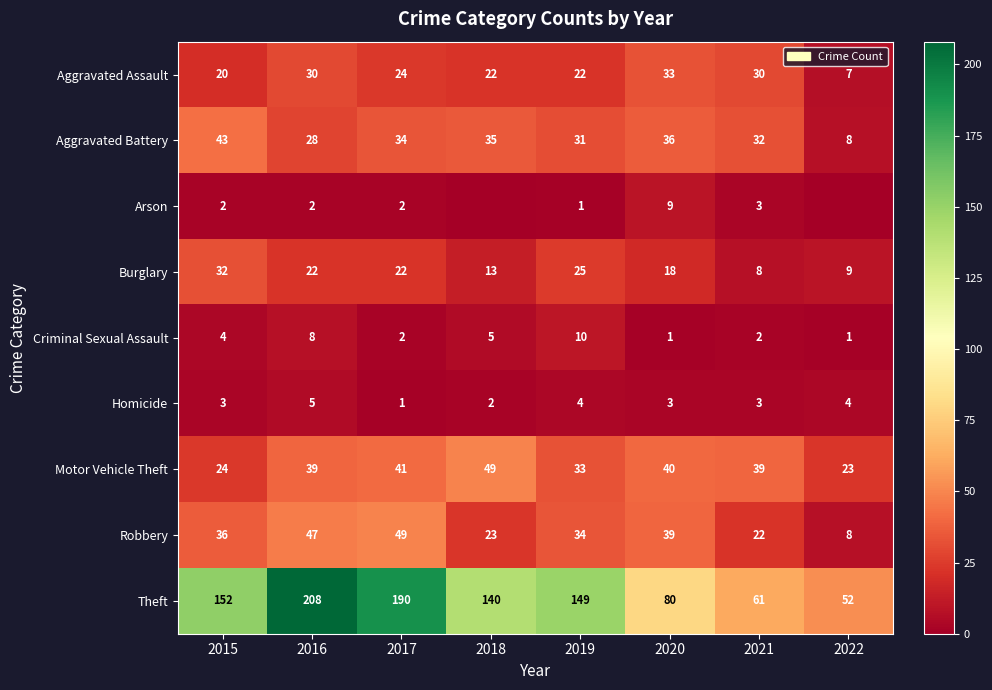

Is the value of Aggravated Assault at 2019 greater than the value of Motor Vehicle Theft at 2022?

No